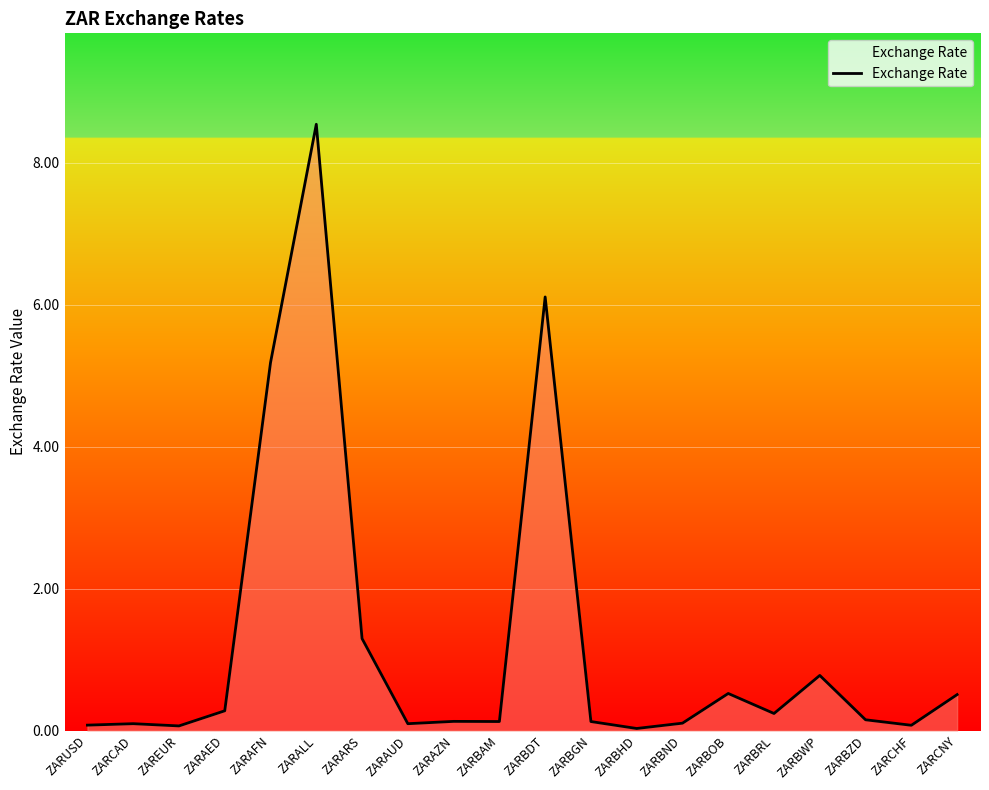

Does the chart display data point markers on the line(s)?

No